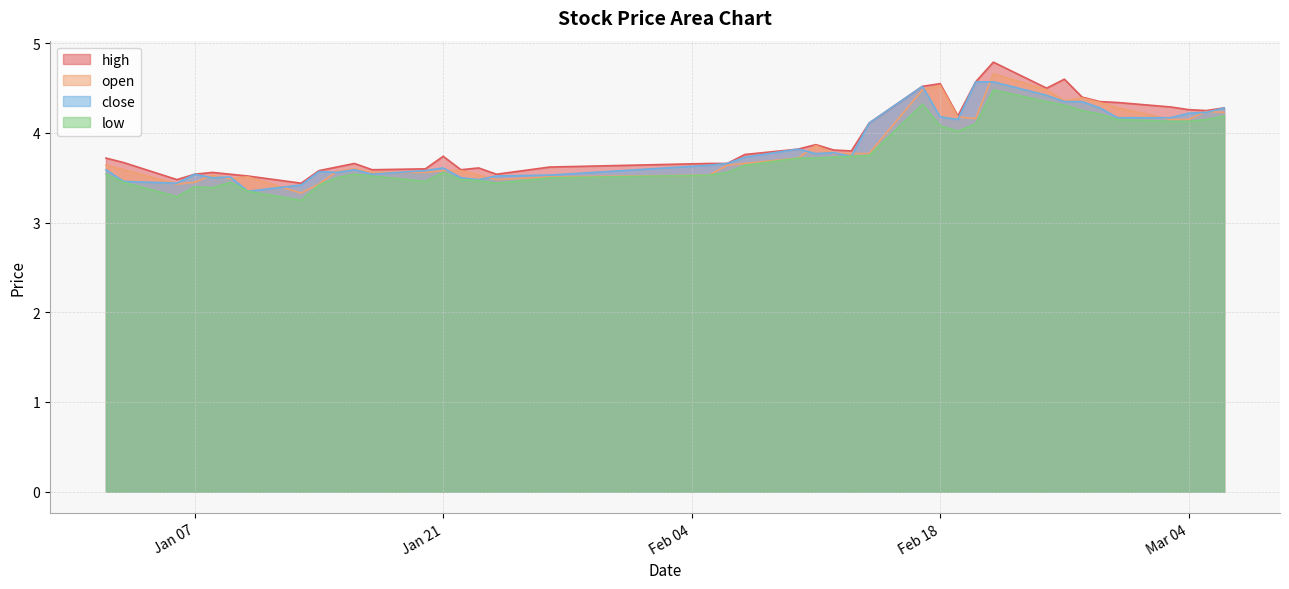

What are all the series names shown in the legend?

high, open, close, low